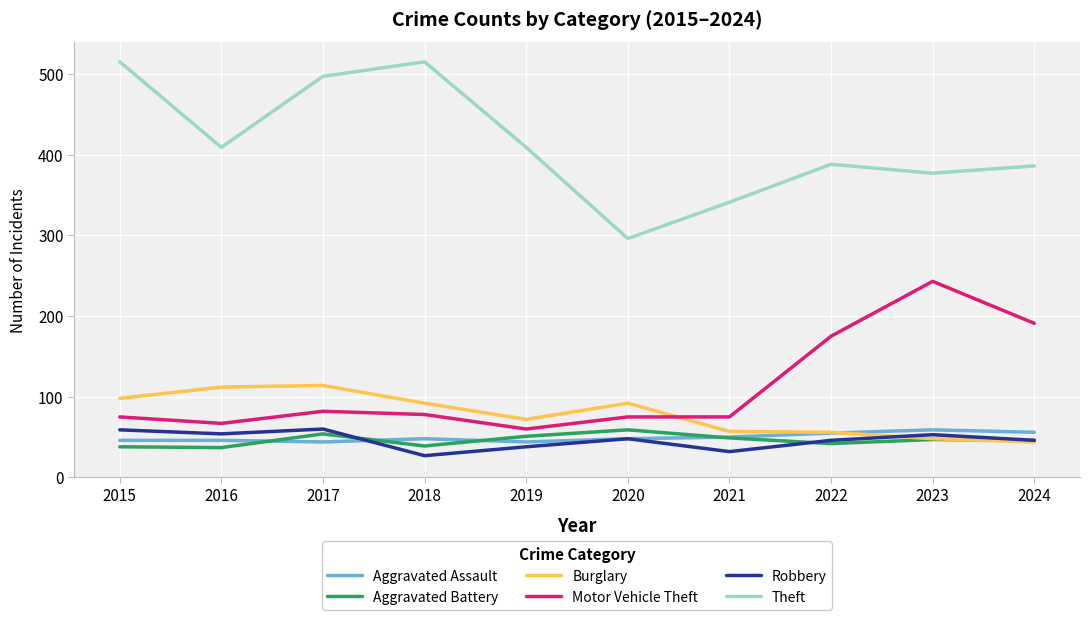

At which category does the chart reach its minimum across all series?

2018